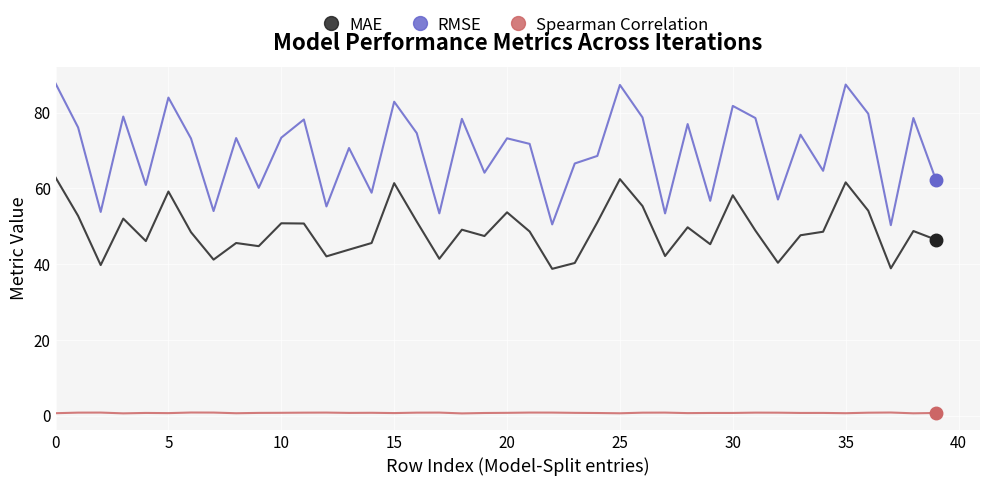

What are all the series names shown in the legend?

MAE, RMSE, Spearman Correlation